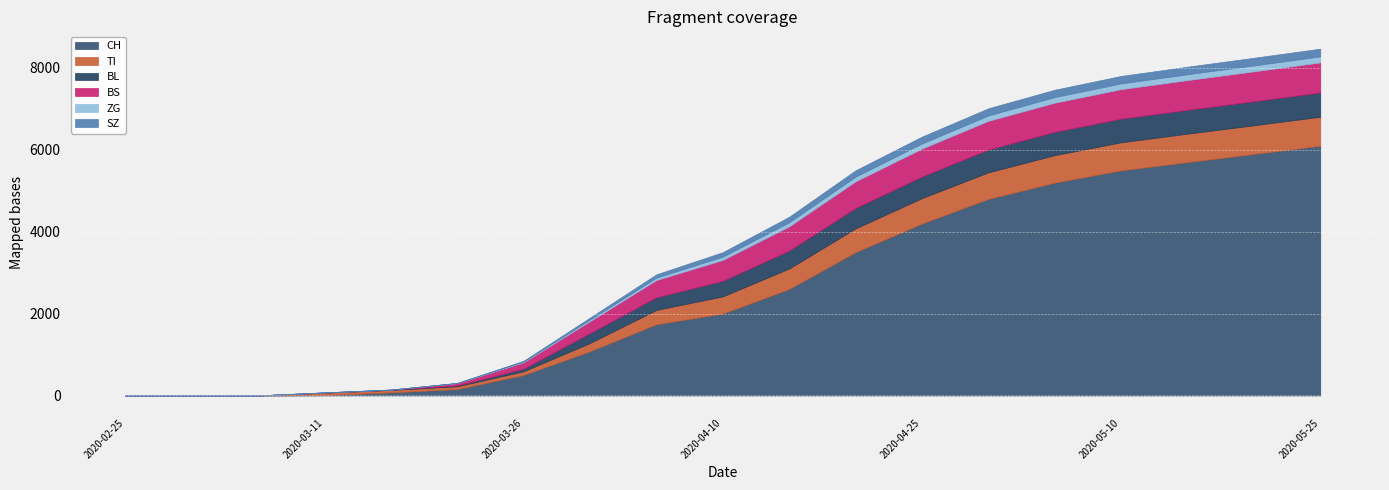

True or false: CH and TI cross at least once.

True